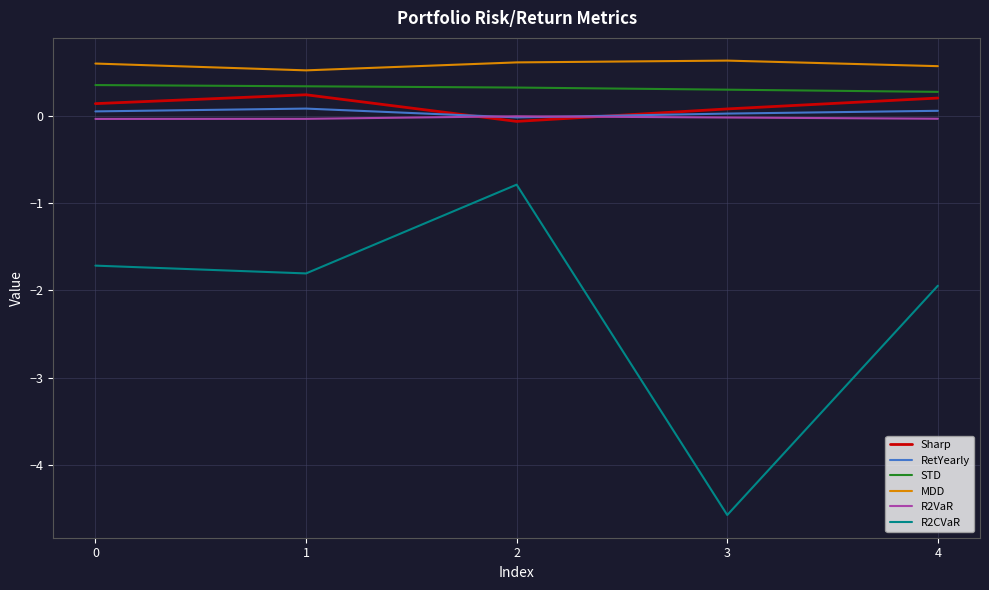

Which series has the widest spread of values?

R2CVaR